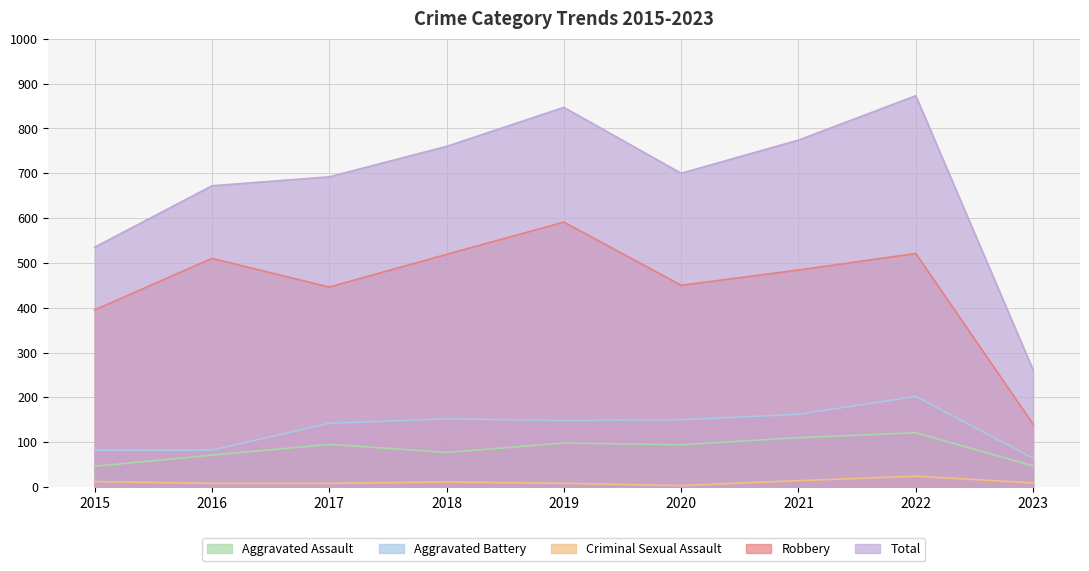

How many data points in Robbery are less than 484?

4